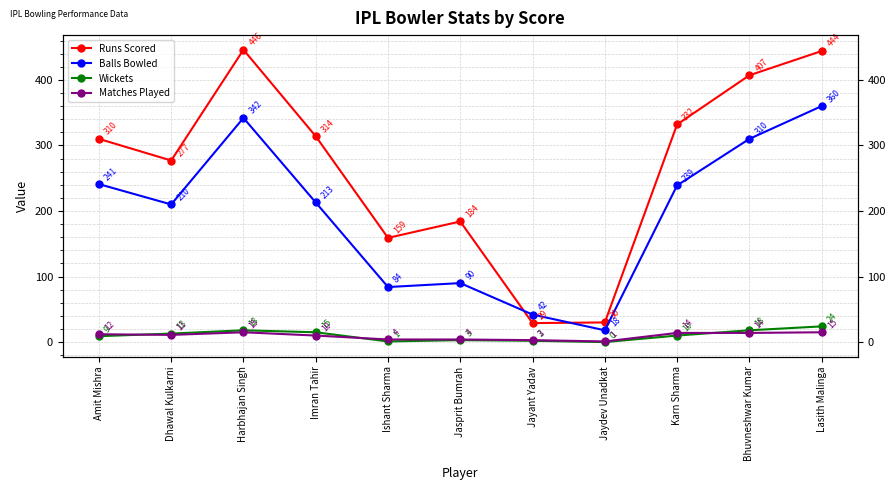

Reading right to left, list all the values displayed in this chart.

Runs Scored: 444	407	332	30	29	184	159	314	446	277	310
Balls Bowled: 360	310	239	18	42	90	84	213	342	210	241
Wickets: 24	18	10	0	2	3	1	15	18	13	9
Matches Played: 15	14	14	1	3	4	4	10	15	11	12